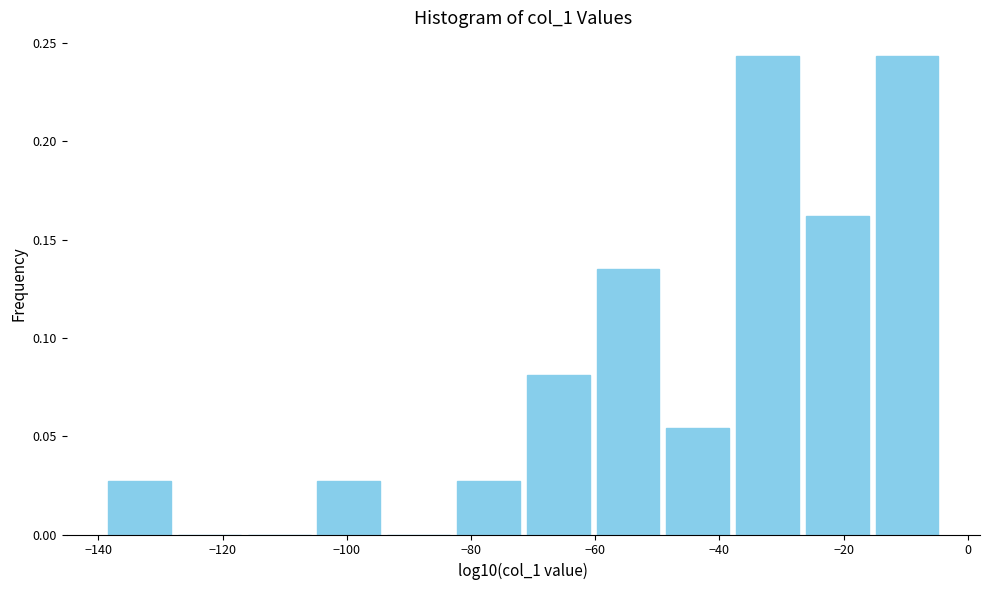

Reading left to right, transcribe this chart: for each bar, give the range it covers on the x-axis and its height. Neither the bar edges nor the heights are printed on the chart, so give them approximately, as read against the axes.

-138 to -128: 0.025
-128 to -116: 0
-116 to -106: 0
-106 to -94: 0.025
-94 to -82: 0
-82 to -72: 0.025
-72 to -60: 0.080
-60 to -50: 0.135
-50 to -38: 0.055
-38 to -26: 0.245
-26 to -16: 0.160
-16 to -4: 0.245